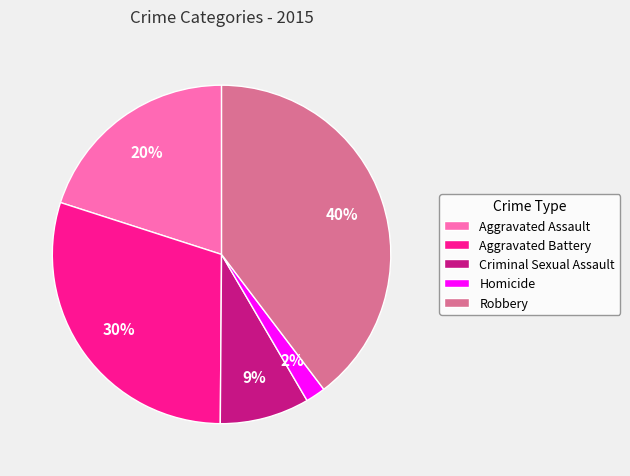

Is it true that Homicide is 2% of the pie?

True